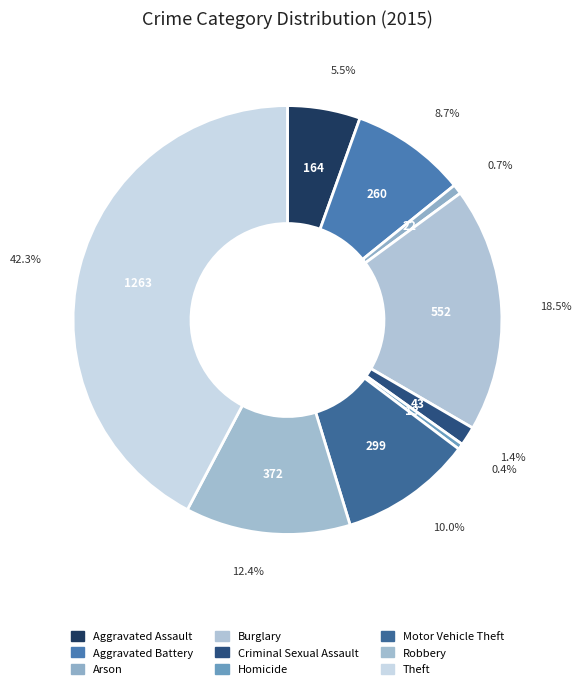

To the nearest percent, what percentage of the pie is Aggravated Assault?

5%